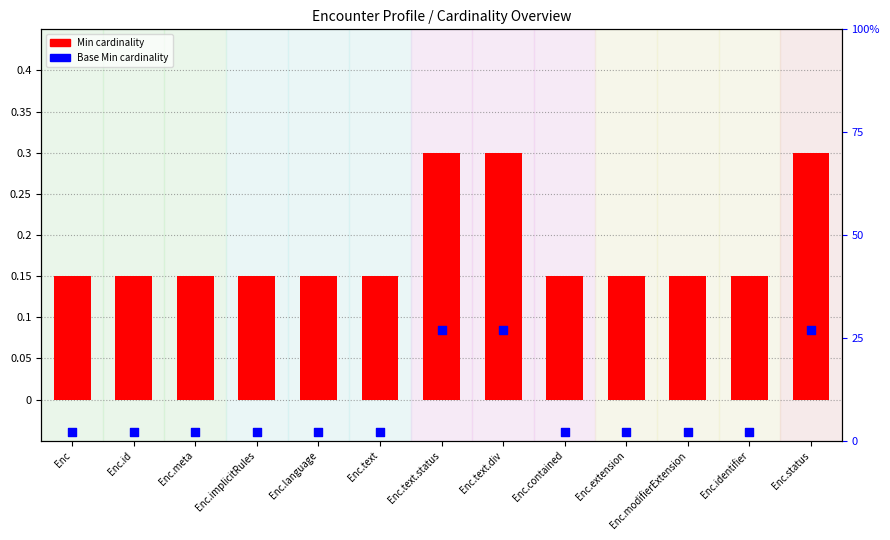

What is the total value across all series at Enc.id?

0.2